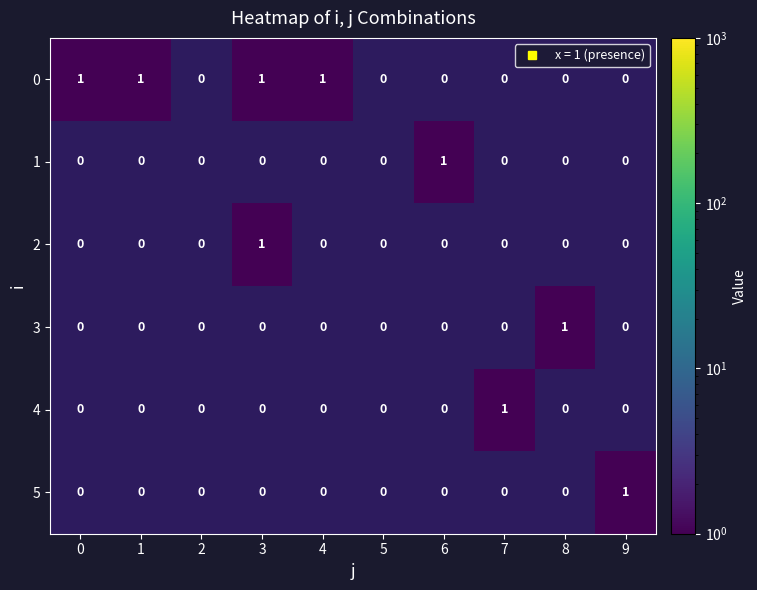

What is the greatest value displayed?

1